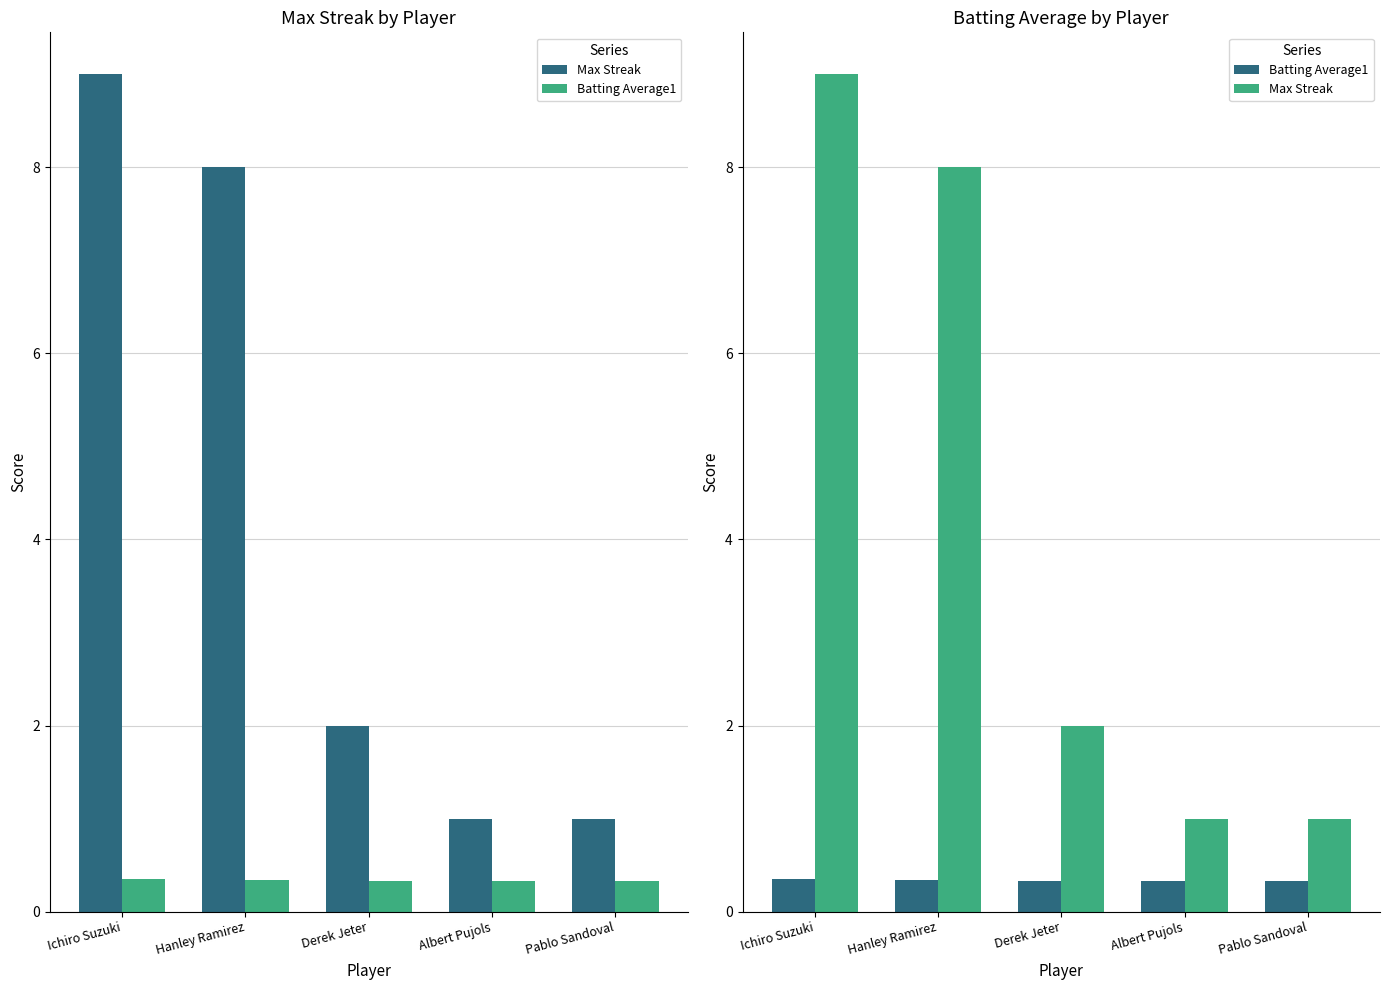

Is it true that Max Streak equals 14.0 at Hanley Ramirez?

False